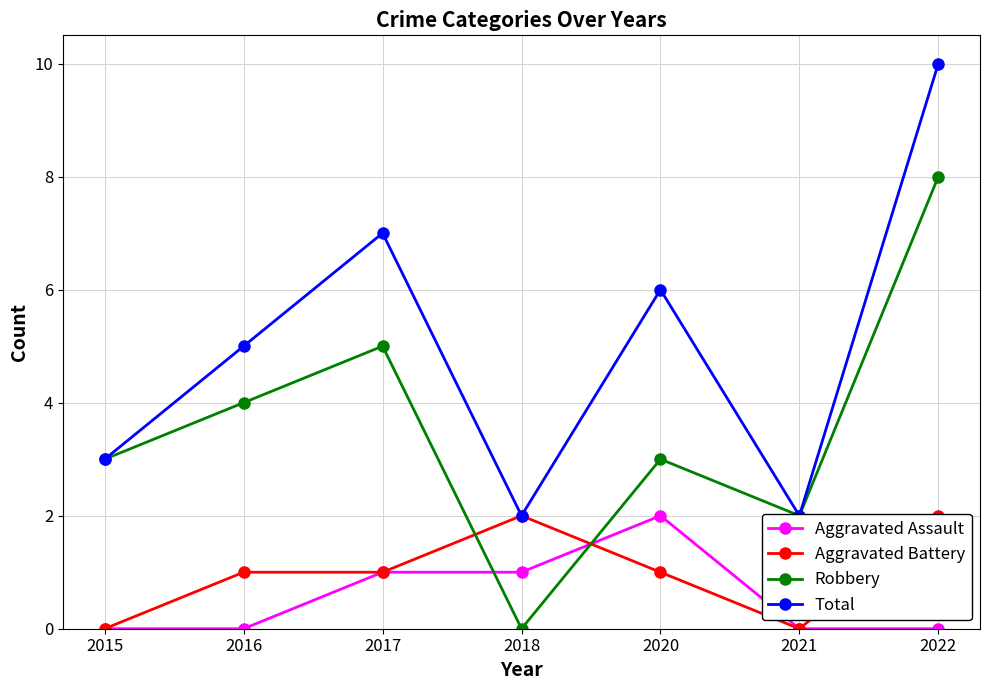

What is the value of the Aggravated Battery point at the 5th from the left?

1